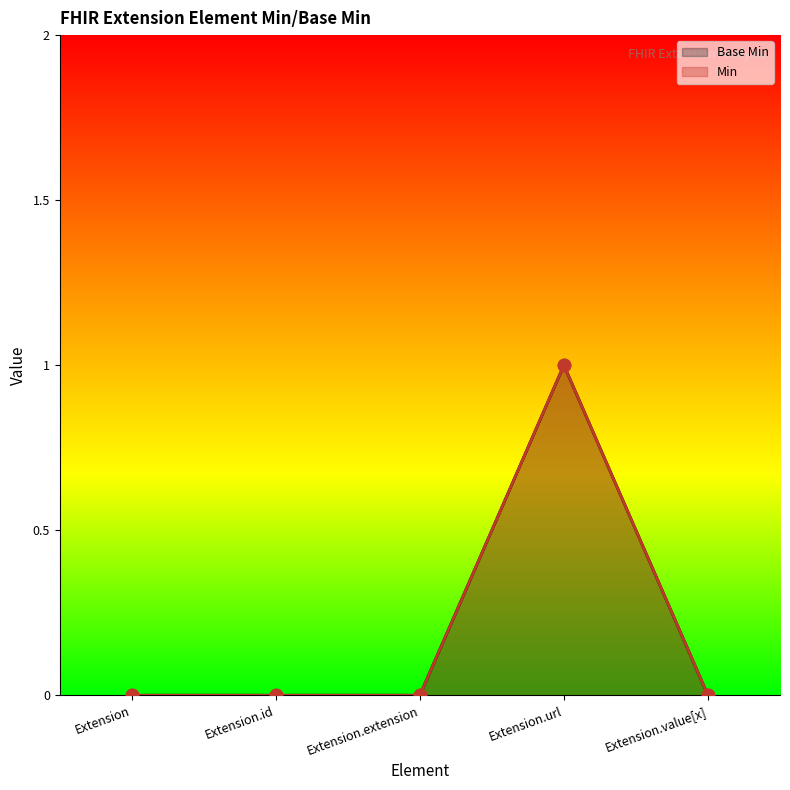

Between Extension.id and Extension.extension, which is larger?

Extension.id